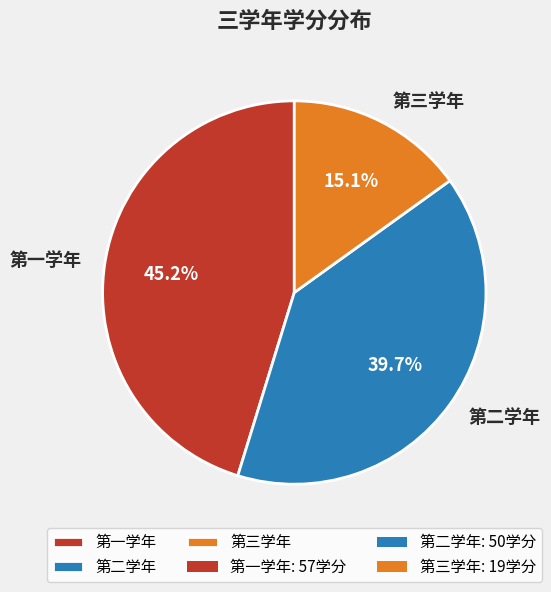

What is the ratio of the value at 第三学年 to the value at 第二学年?

0.4